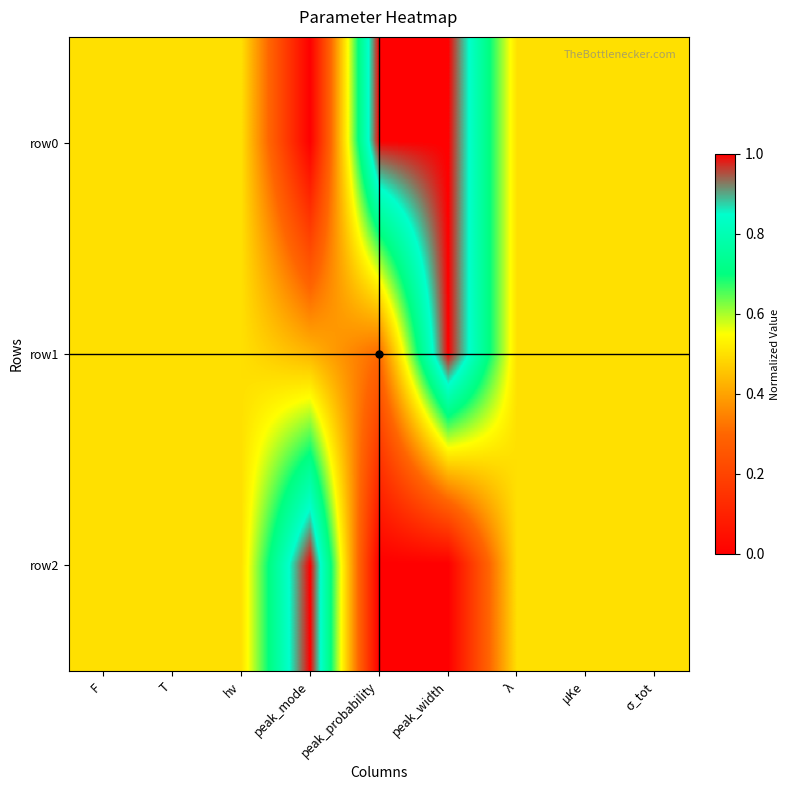

Which series has the largest range (max minus min)?

row0